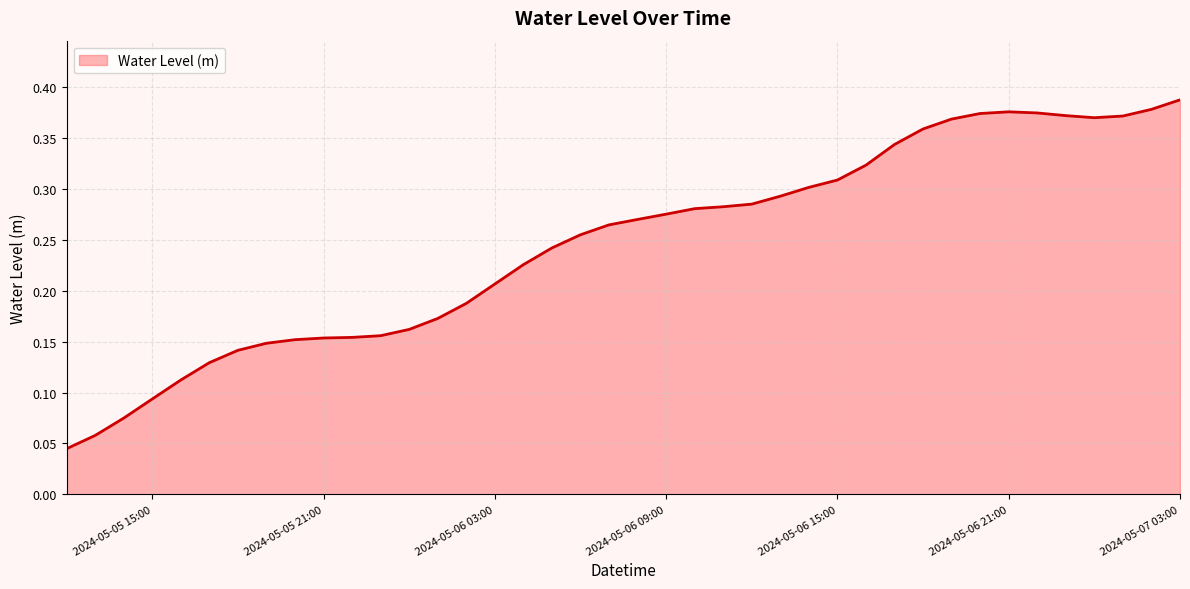

How many lines are shown in the chart?

1